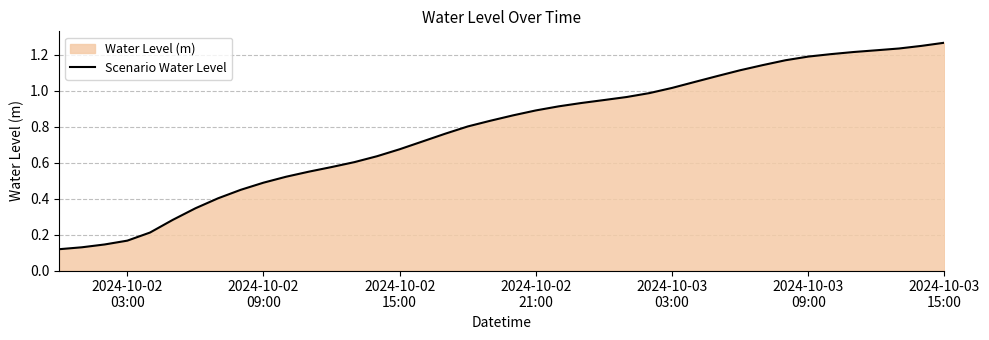

Does the chart have visible grid lines?

Yes